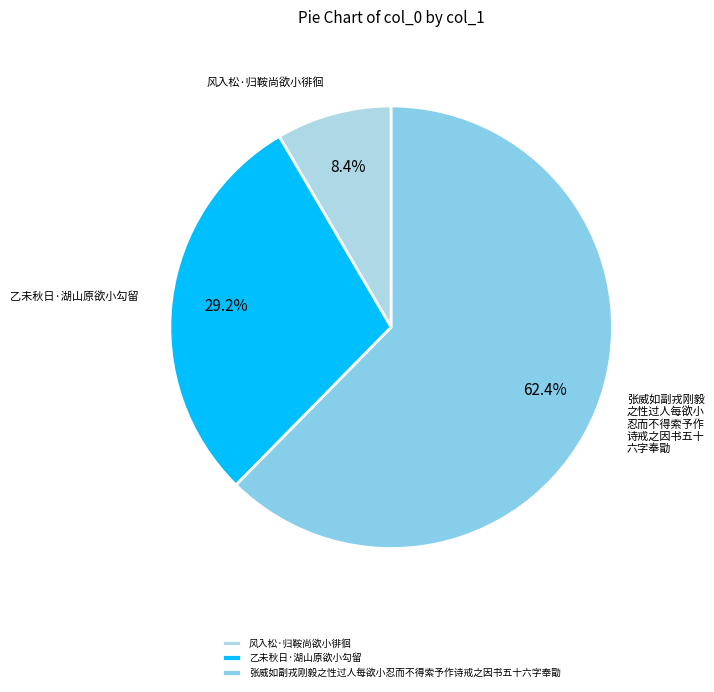

Is there a majority slice in this chart?

Yes